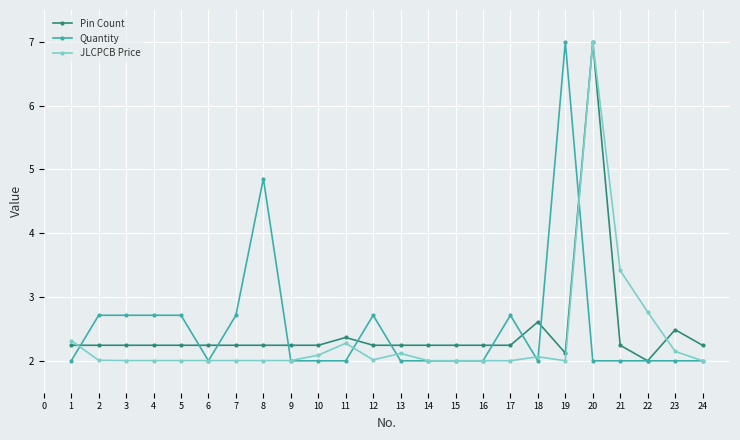

What is the value of the Quantity point at the 24th from the left?

2.0